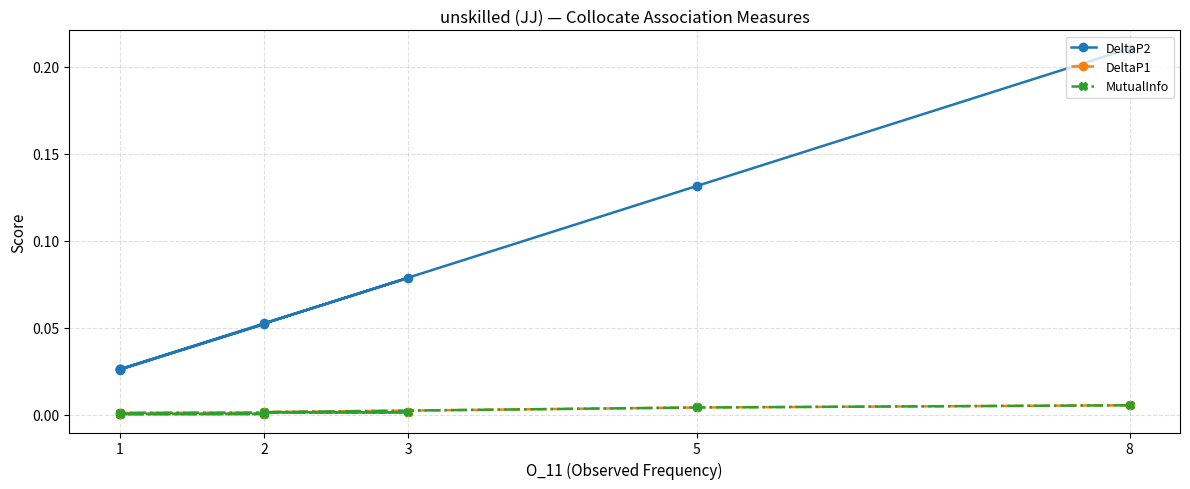

True or false: DeltaP1 and MutualInfo intersect in this chart.

False